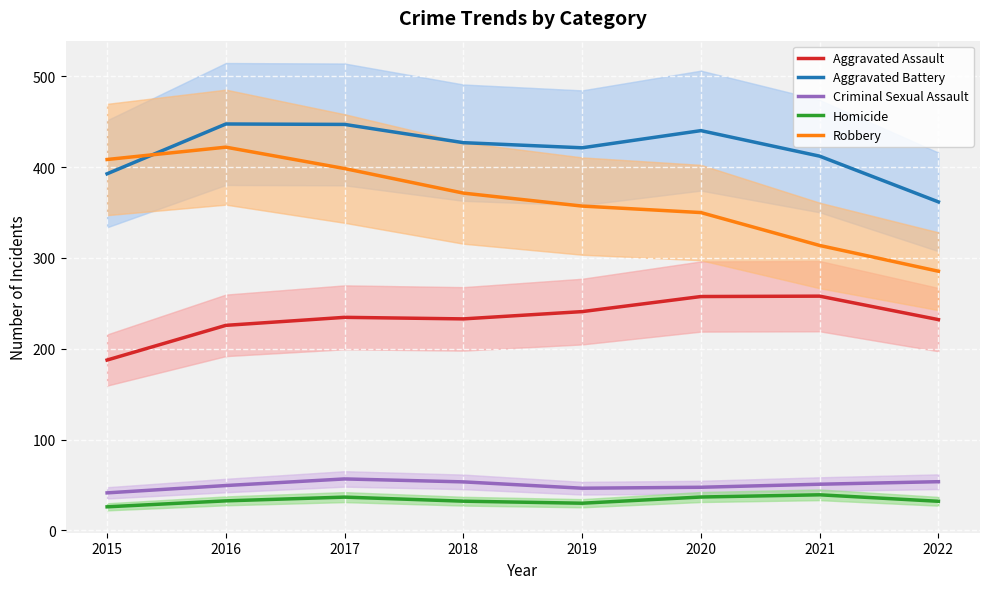

True or false: Criminal Sexual Assault has a value of 22.2 at 2017.

False